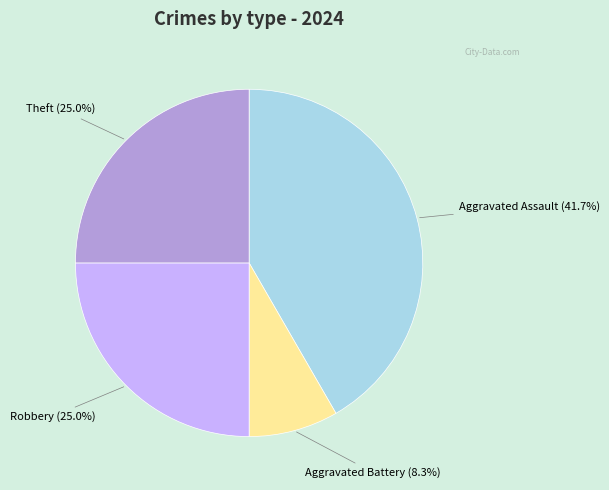

Does any single category account for the majority?

No